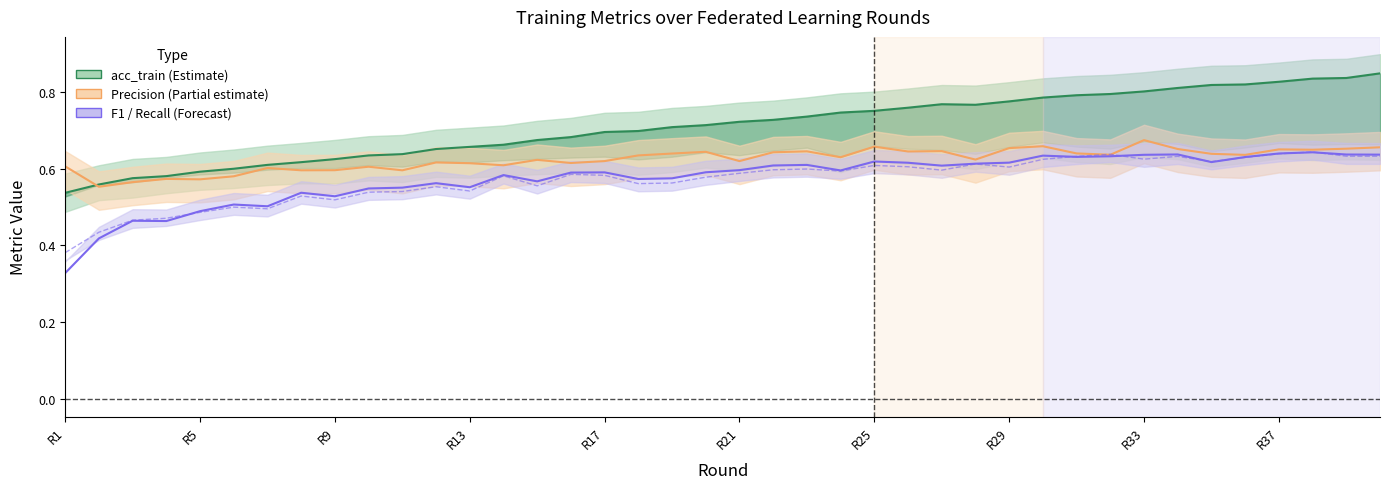

Which series has the widest spread of values?

F1